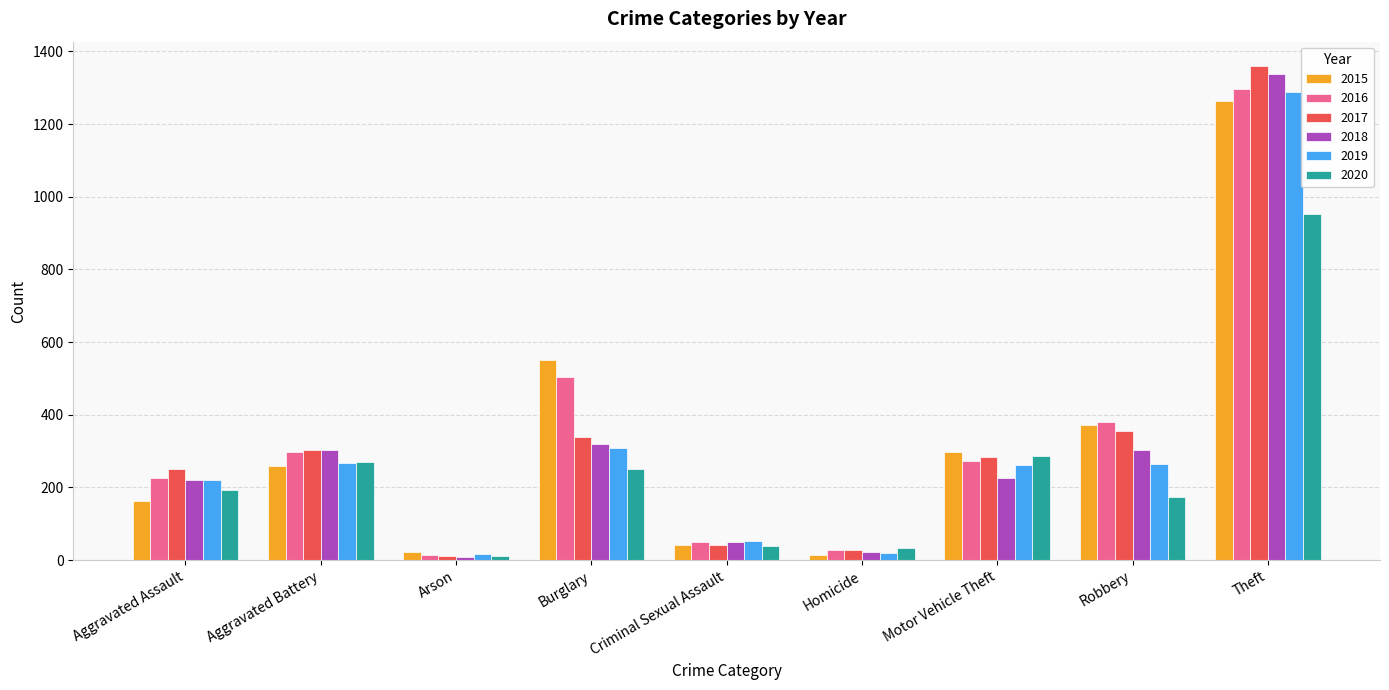

At which category does the chart reach its peak across all series?

Theft